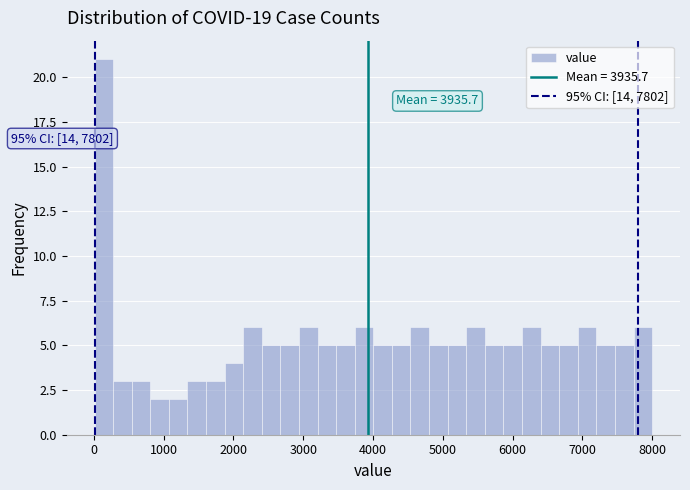

Read against the x-axis, roughly where is the centre of the tallest bar?

100